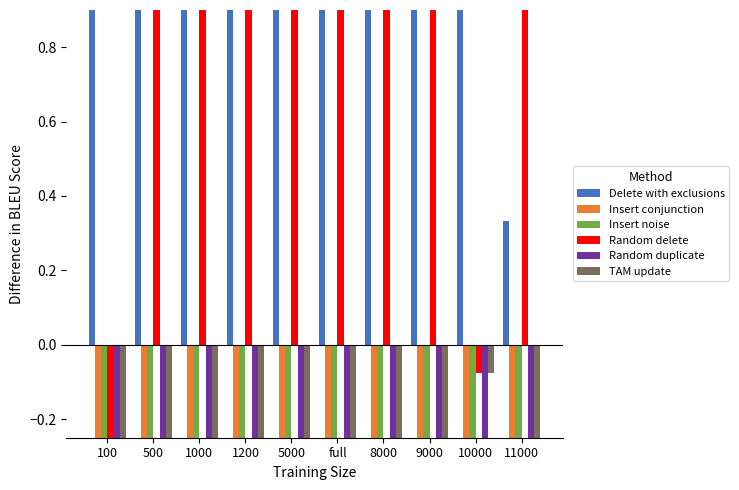

List the series in order of their peak value, highest first.

Delete with exclusions, Random delete, TAM update, Insert conjunction, Insert noise, Random duplicate